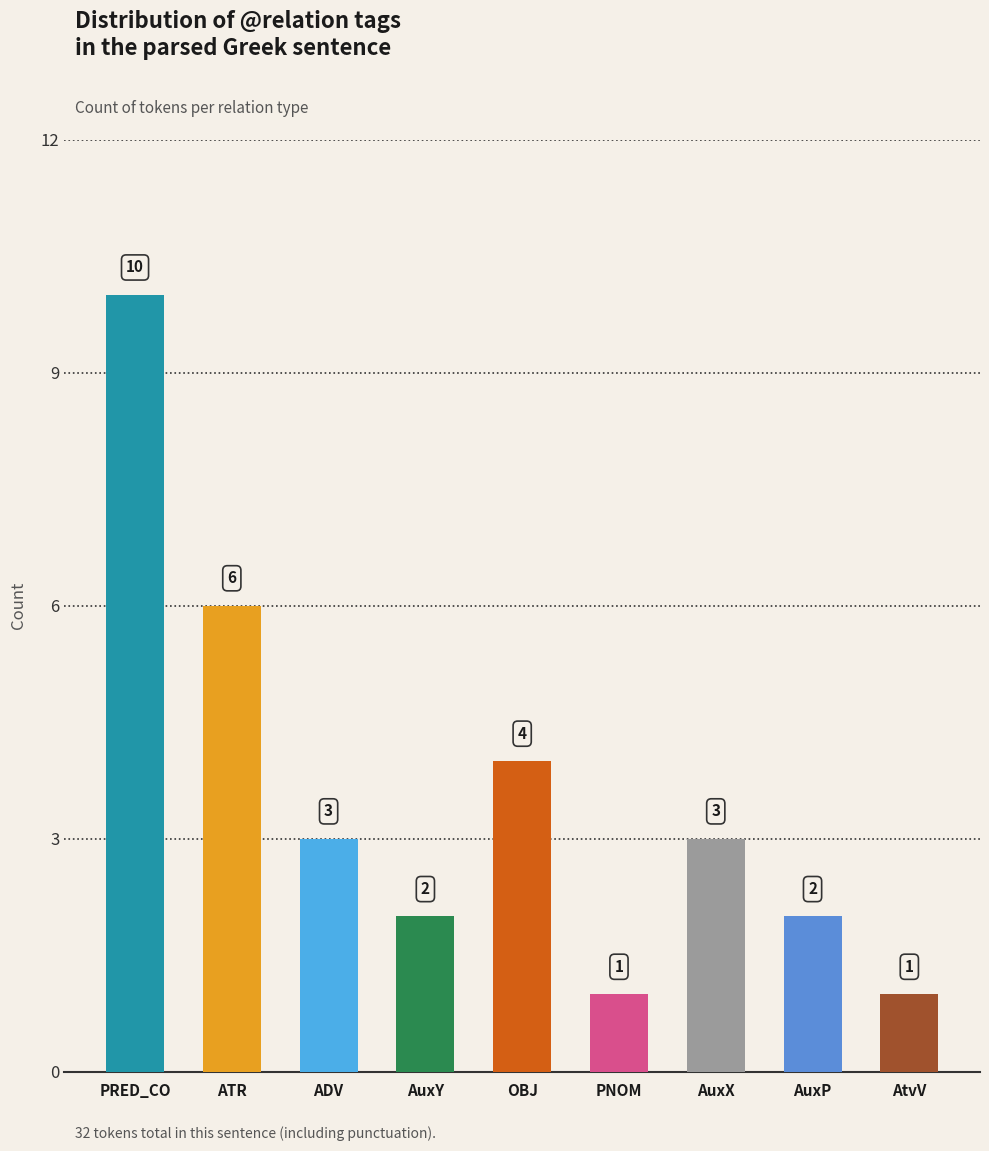

Does the chart contain stacked bars?

No